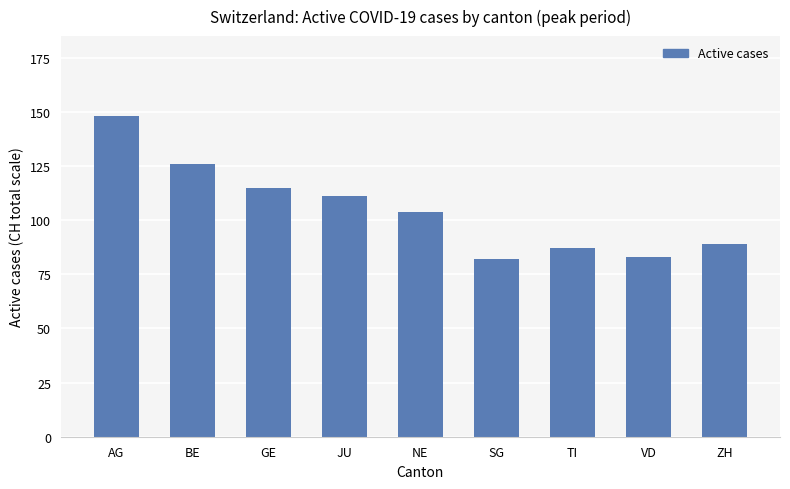

What position from the left is GE?

3